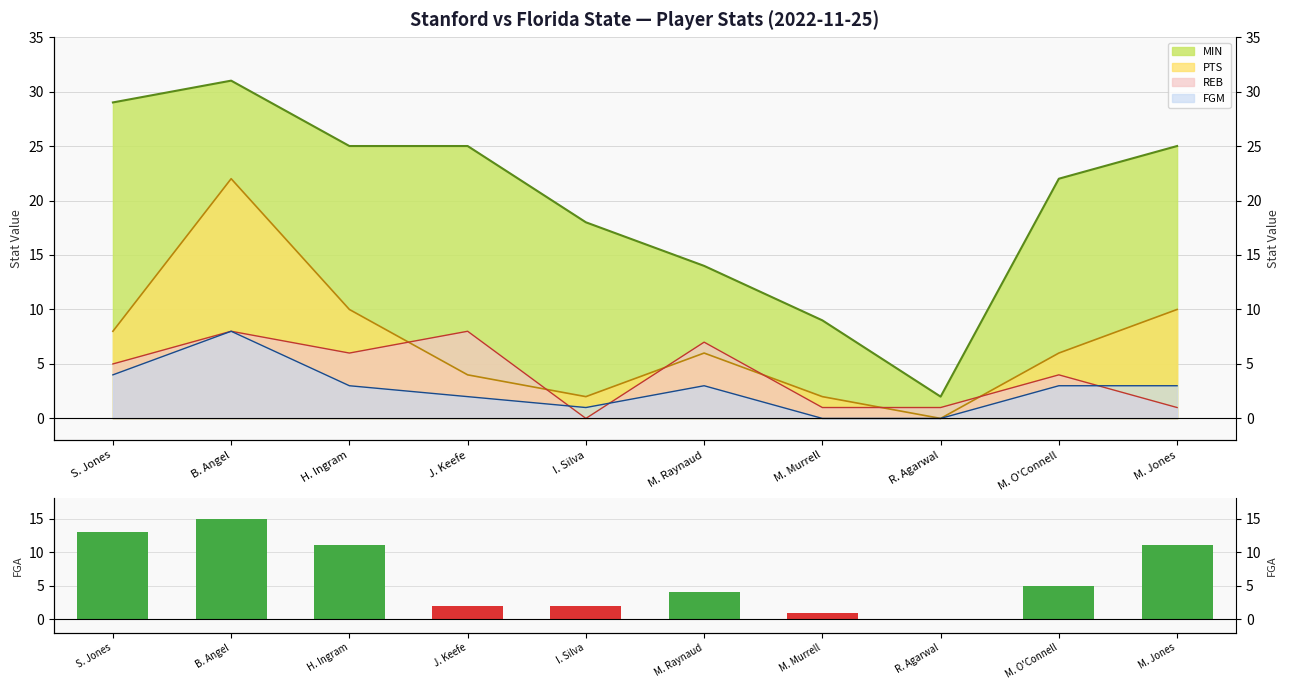

Are the bars grouped side by side (vs. stacked)?

No